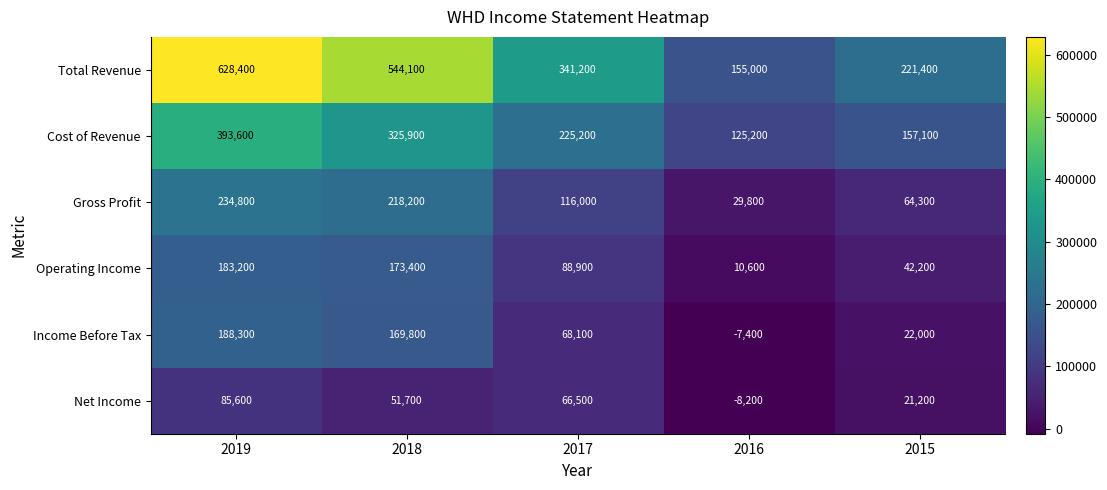

Reading left to right, list all the values displayed in this chart.

Total Revenue: 628400	544100	341200	155000	221400
Cost of Revenue: 393600	325900	225200	125200	157100
Gross Profit: 234800	218200	116000	29800	64300
Operating Income: 183200	173400	88900	10600	42200
Income Before Tax: 188300	169800	68100	-7400	22000
Net Income: 85600	51700	66500	-8200	21200